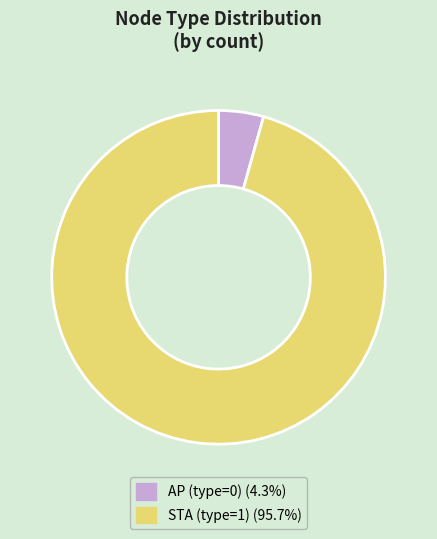

Does any single category account for the majority?

Yes